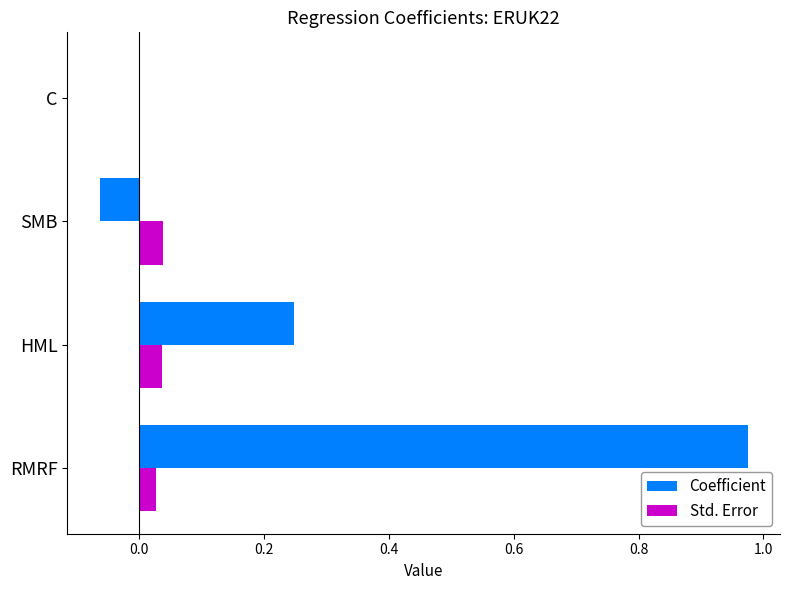

Which label corresponds to the largest value in the chart?

RMRF